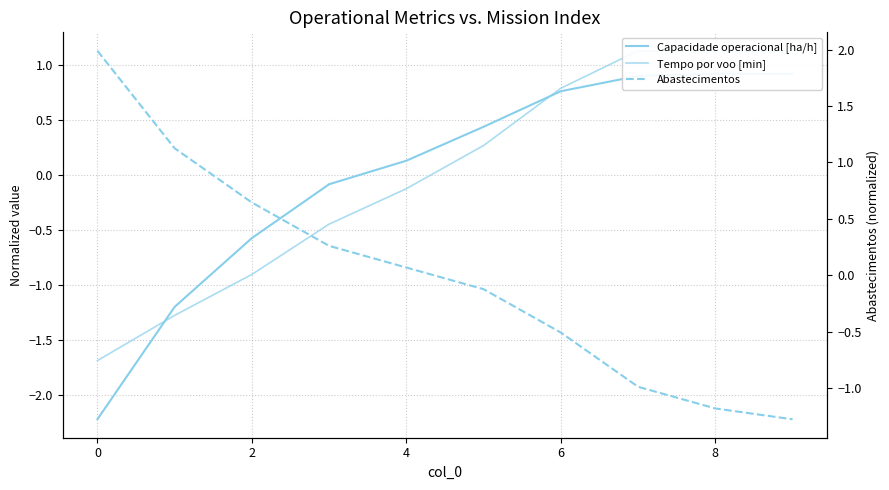

Does the chart have visible grid lines?

Yes